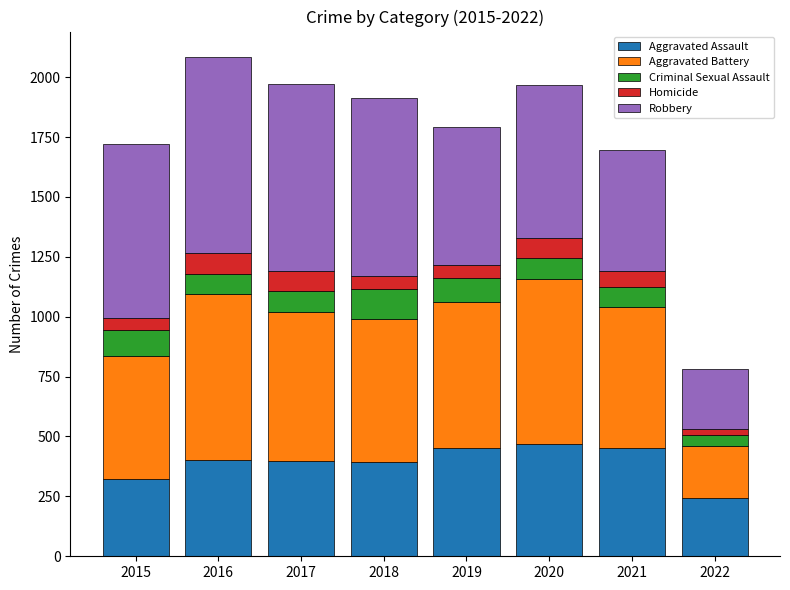

What is the lowest value of the Aggravated Assault series?

244